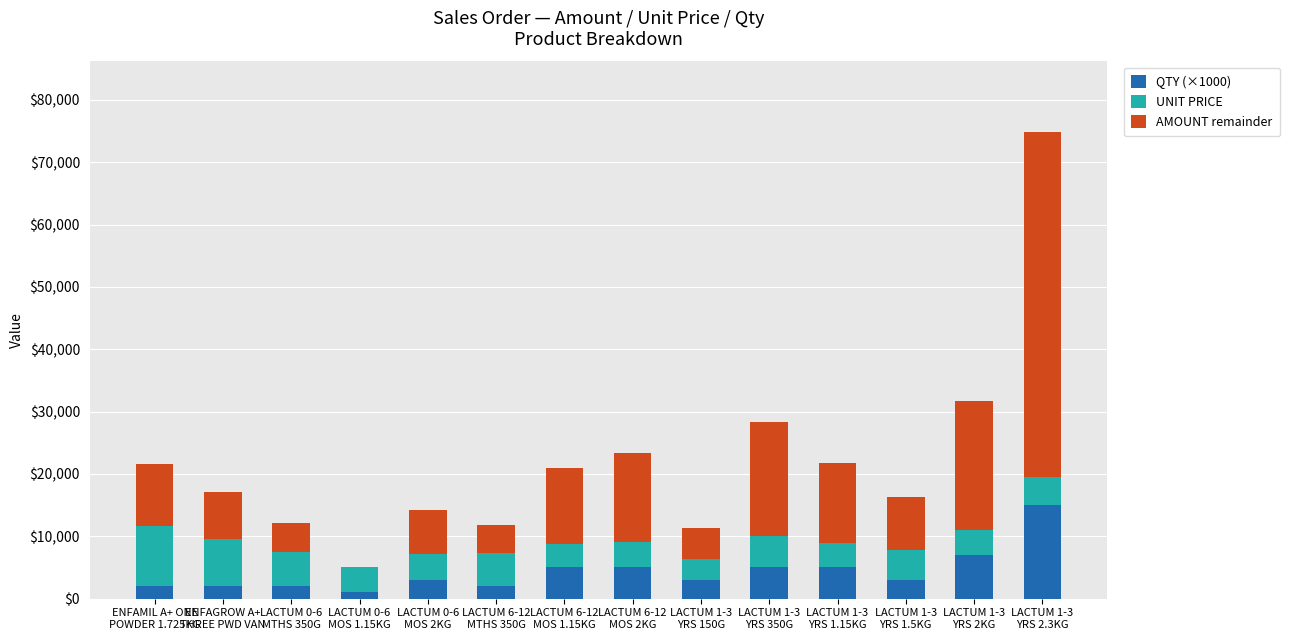

What is the maximum value for QTY (×1000)?

15000.0